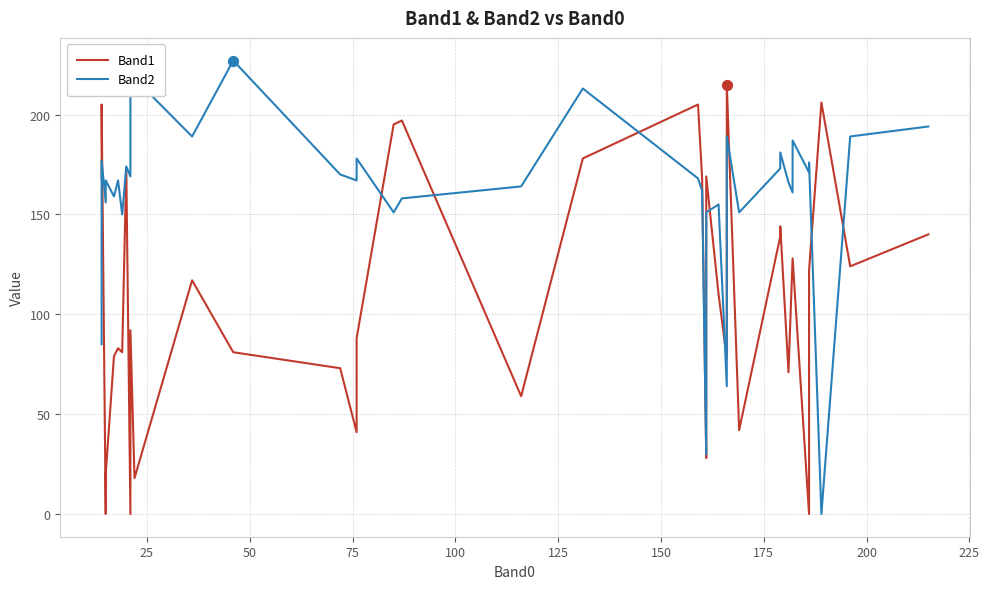

At how many categories does at least one series exceed 103?

38